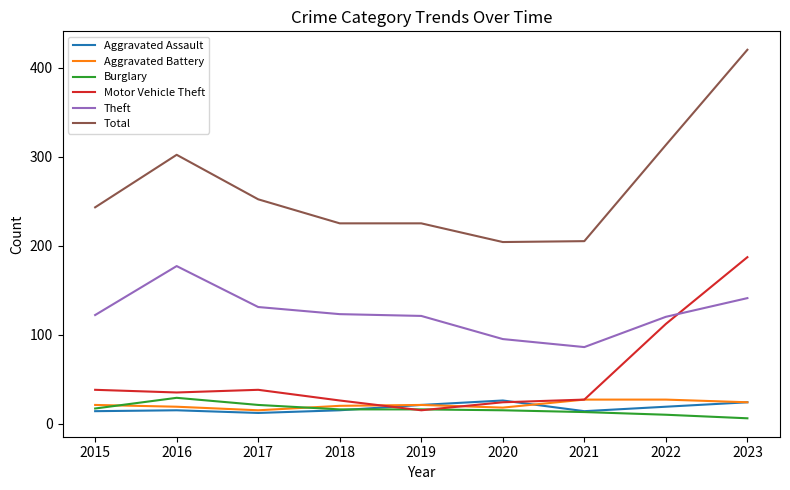

What is the average value of the Motor Vehicle Theft series?

56